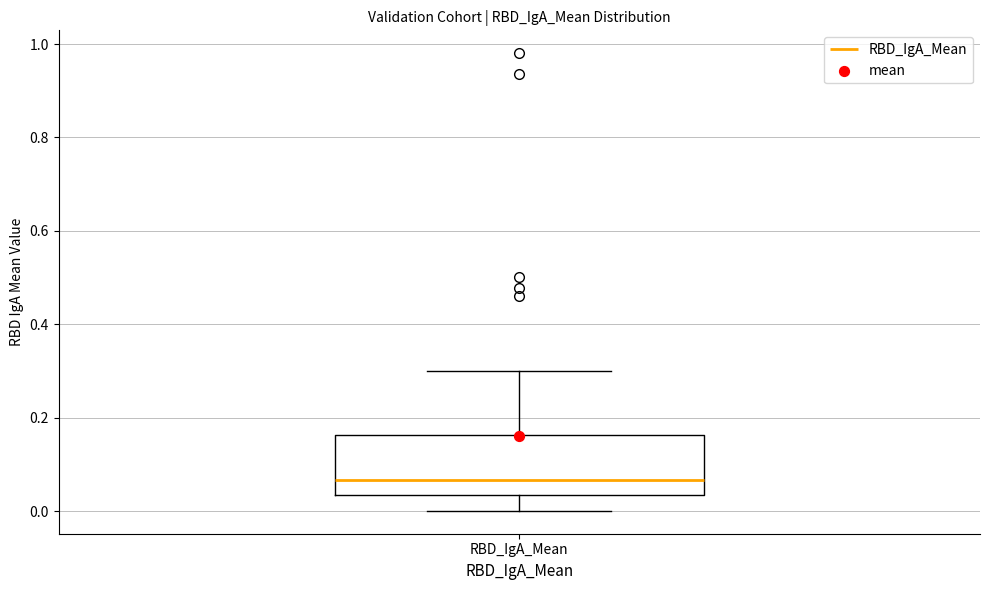

Where is the lower edge of the box for RBD_IgA_Mean on the y-axis? The values are not printed on the chart, so give them approximately, as read against the axis.

0.04